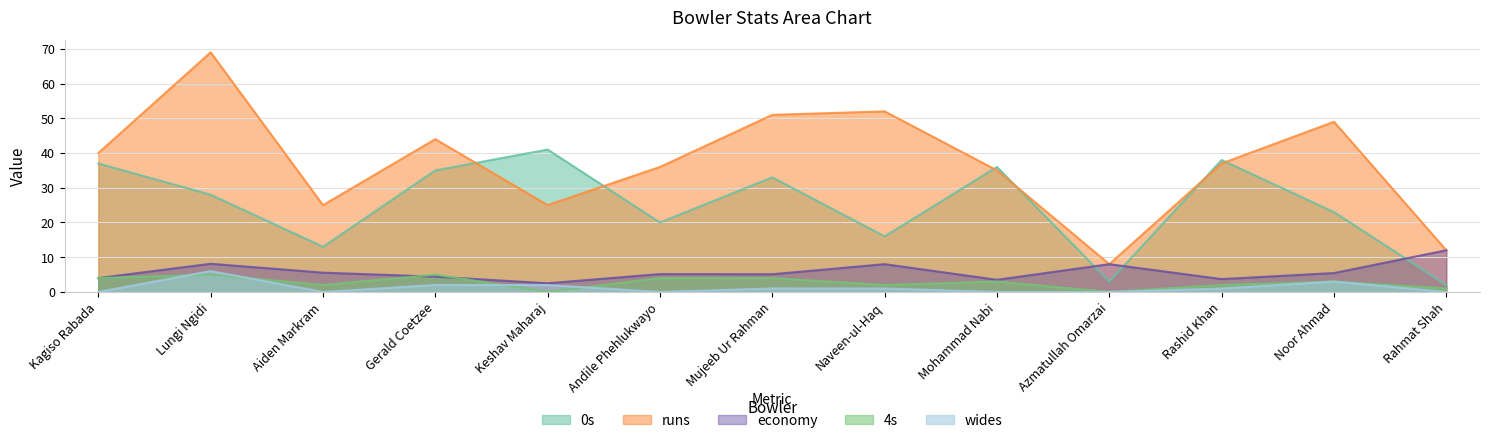

Which series has the largest total across all categories?

runs